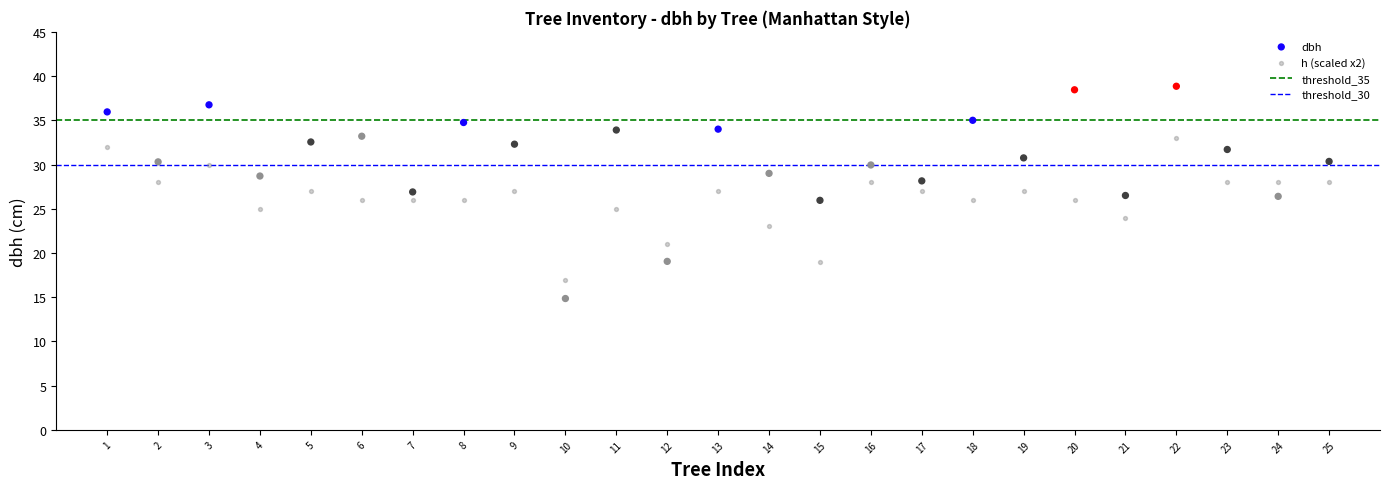

Which series reaches the minimum Y coordinate?

dbh